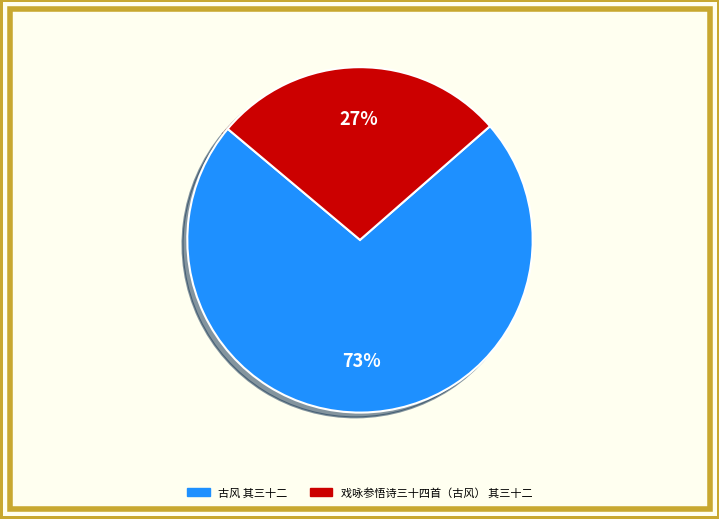

What is the ratio of the value at 戏咏参悟诗三十四首（古风） 其三十二 to the value at 古风 其三十二?

0.4